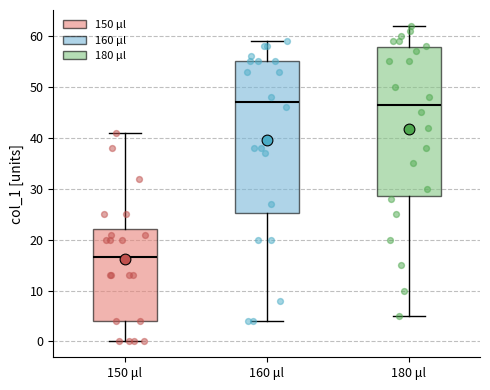

Reading left to right, transcribe this box plot: for each box, give where its median line is, the range the box spans, and where its two whiskers end, as read against the y-axis. The values are not printed on the chart, so give them approximately, as read against the axis.

150 μl: median 17, box 4 to 22, whiskers 0 to 41
160 μl: median 47, box 25 to 55, whiskers 4 to 59
180 μl: median 47, box 29 to 58, whiskers 5 to 62